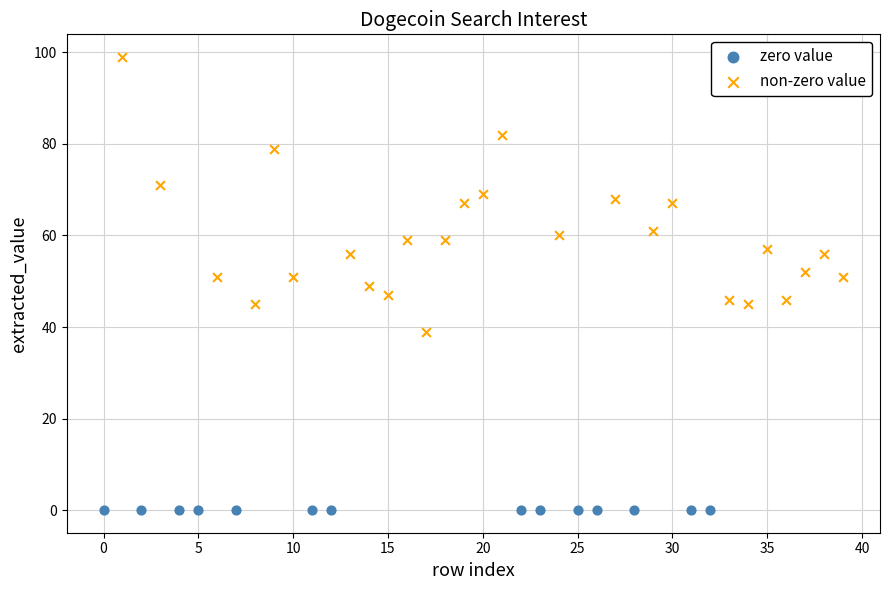

Which series reaches the minimum Y coordinate?

zero value